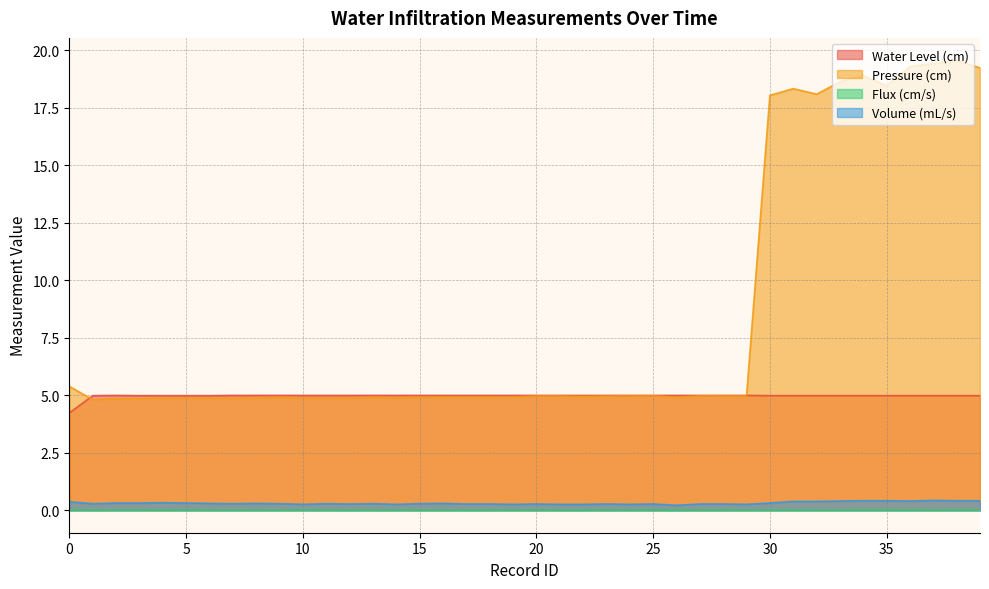

What is the value of the Water Level (cm) point at the 33rd from the left?

5.0